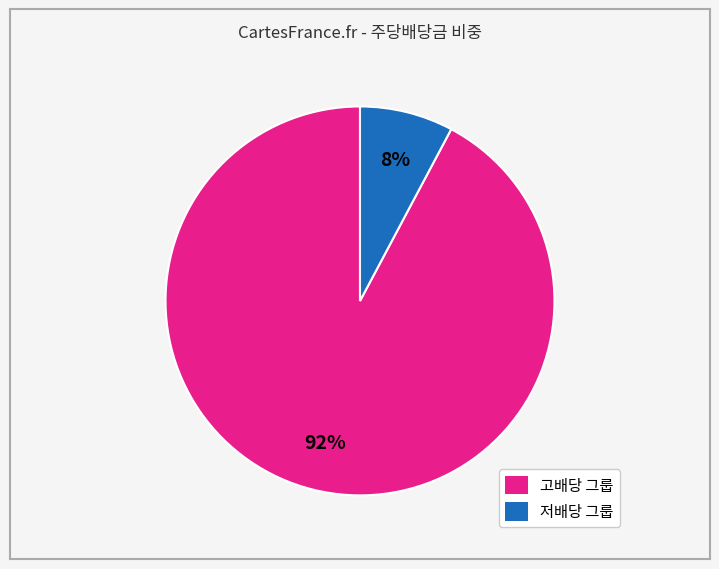

To the nearest percent, what is the difference between the largest and smallest slice percentages?

84%